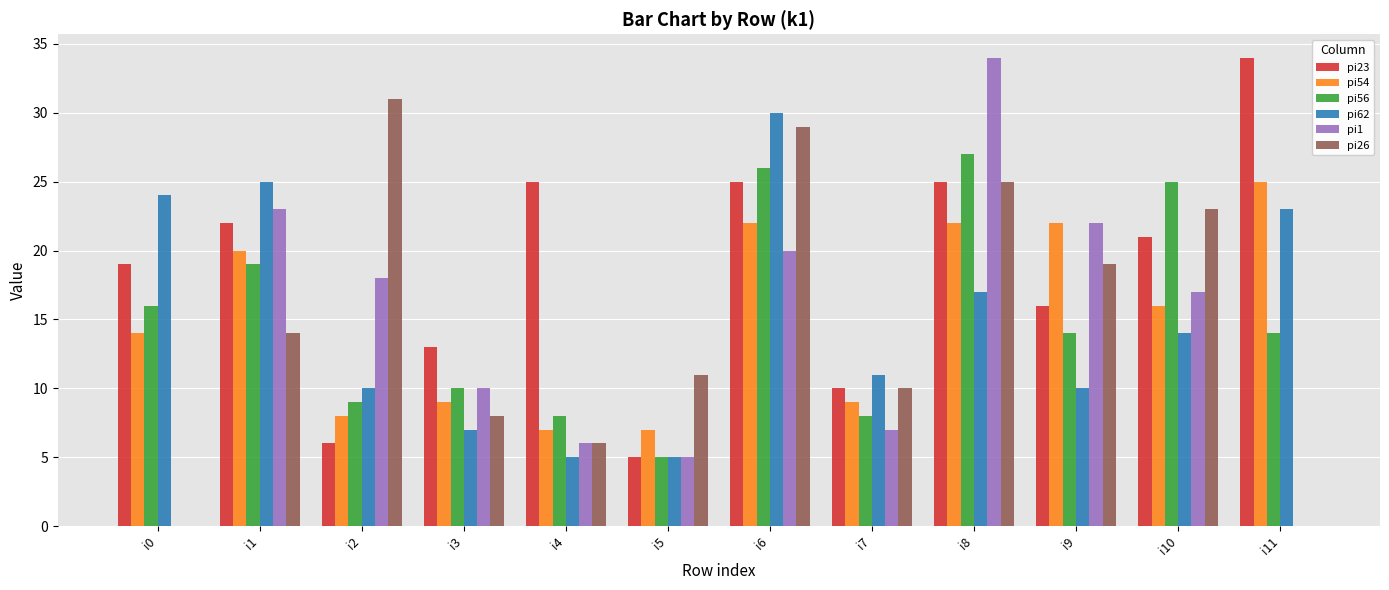

What is the sum of all pi62 values?

181